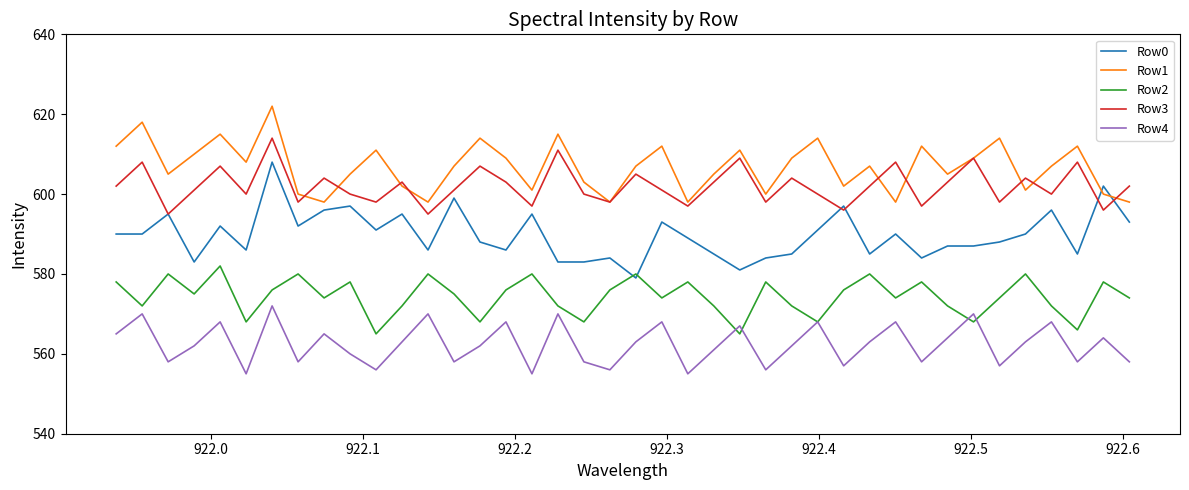

What is the maximum value for Row1?

622